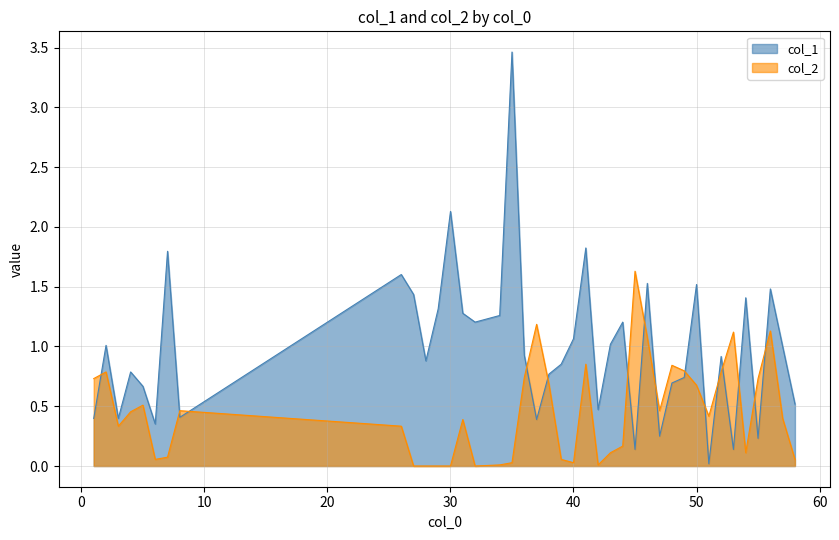

How many distinct data groups are displayed?

2